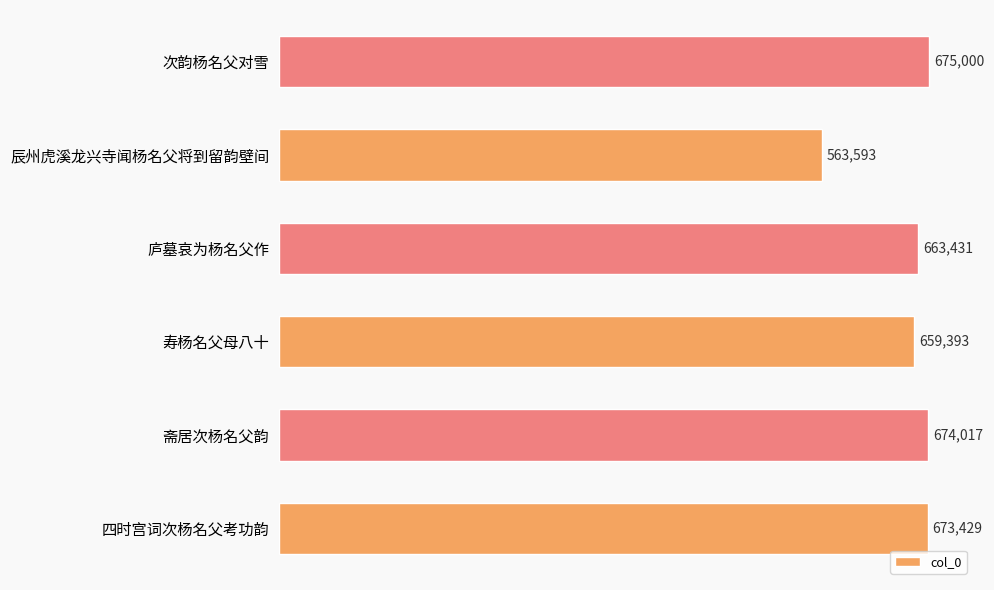

Which has a higher value, 辰州虎溪龙兴寺闻杨名父将到留韵壁间 or 次韵杨名父对雪?

次韵杨名父对雪